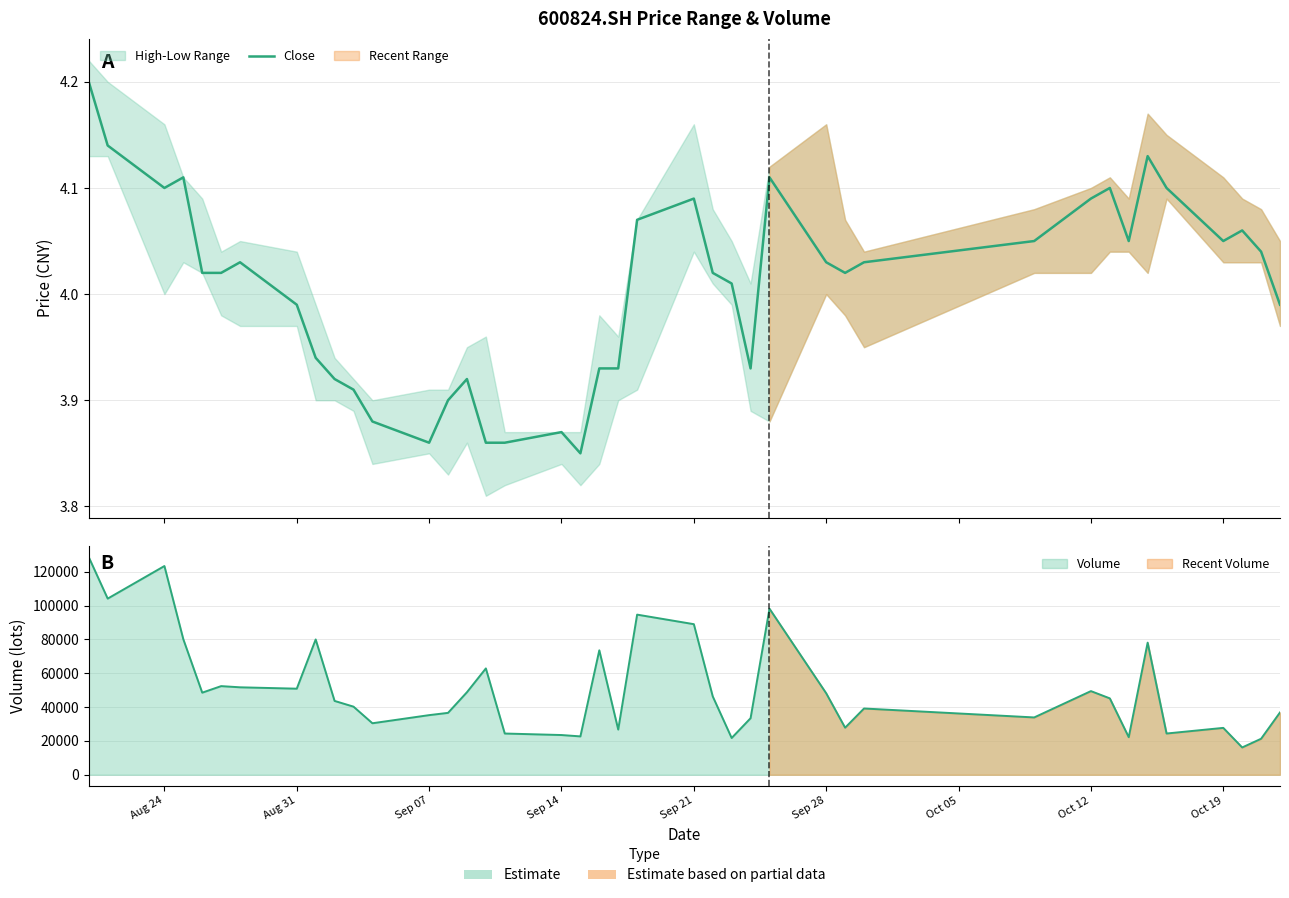

What is the value of the 23rd point from the left?

4.1